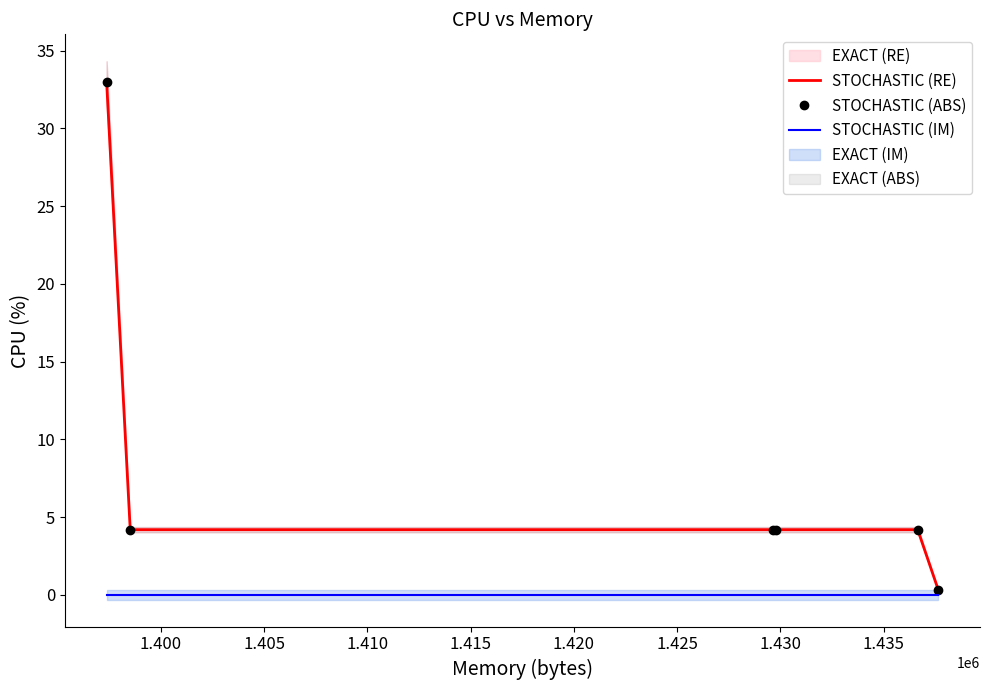

Which has a higher value, 1.410 or 1.405?

1.410